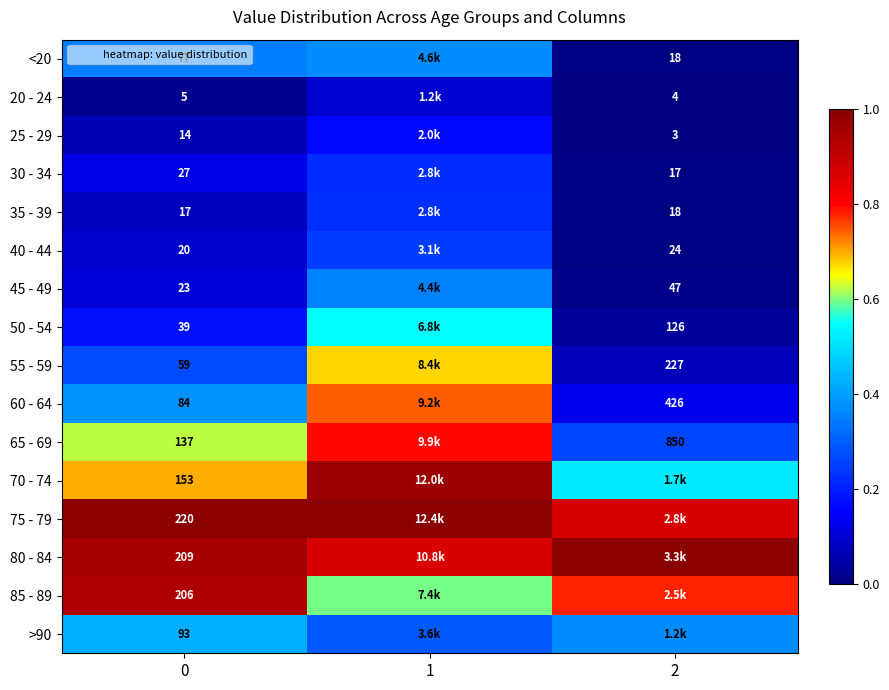

Rank the series at 1 from lowest to highest value.

20 - 24, 25 - 29, 30 - 34, 35 - 39, 40 - 44, >90, 45 - 49, <20, 50 - 54, 85 - 89, 55 - 59, 60 - 64, 65 - 69, 80 - 84, 70 - 74, 75 - 79